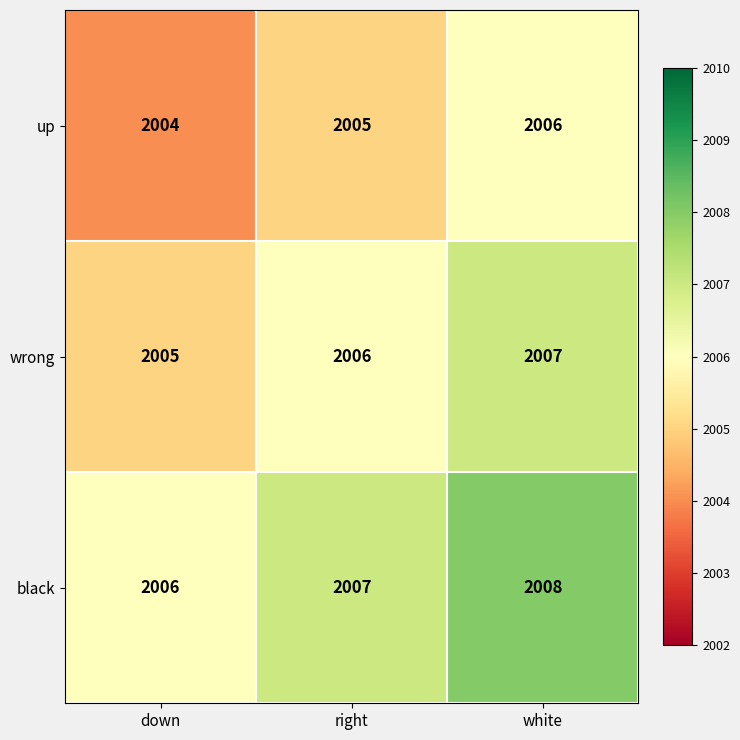

What is the minimum value shown in the chart?

2004